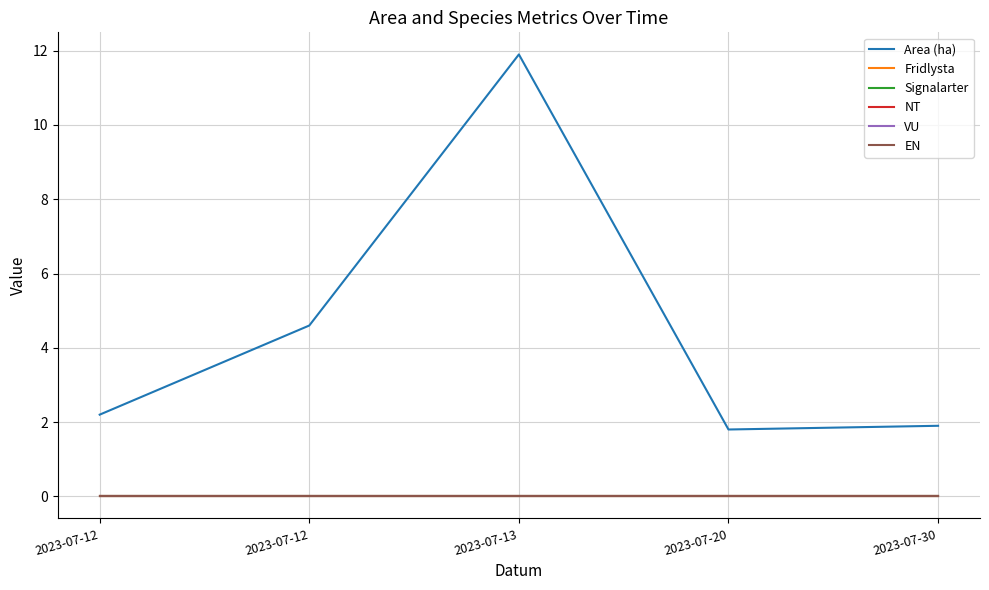

Reading left to right, extract all data points from this chart.

Area (ha): 2.2	4.6	11.9	1.8	1.9
Fridlysta: 0.0	0.0	0.0	0.0	0.0
Signalarter: 0.0	0.0	0.0	0.0	0.0
NT: 0.0	0.0	0.0	0.0	0.0
VU: 0.0	0.0	0.0	0.0	0.0
EN: 0.0	0.0	0.0	0.0	0.0